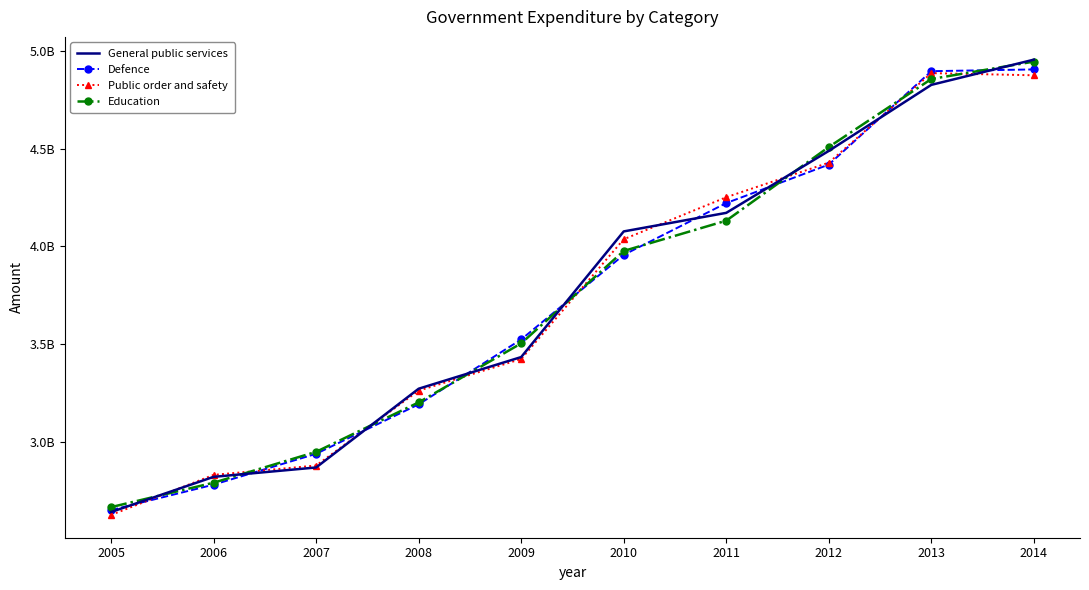

Where does the General public services series first go above 4077000000?

2011